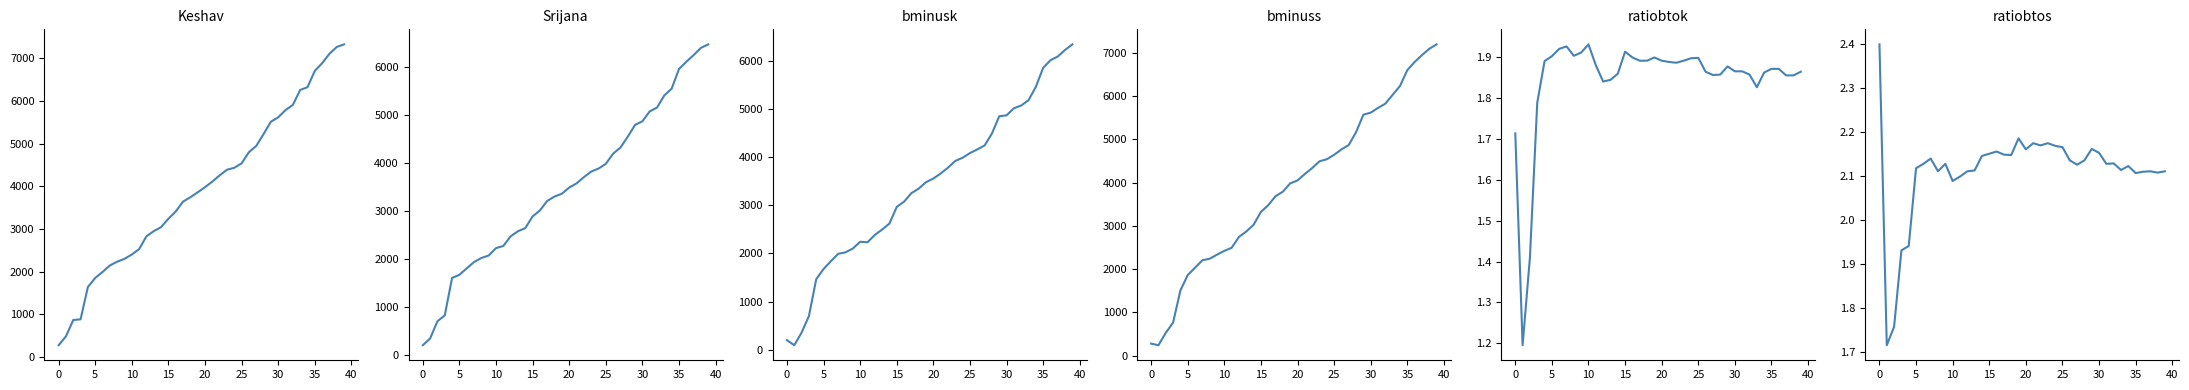

What is the difference between the second highest and minimum values in the Keshav series?

6986.0